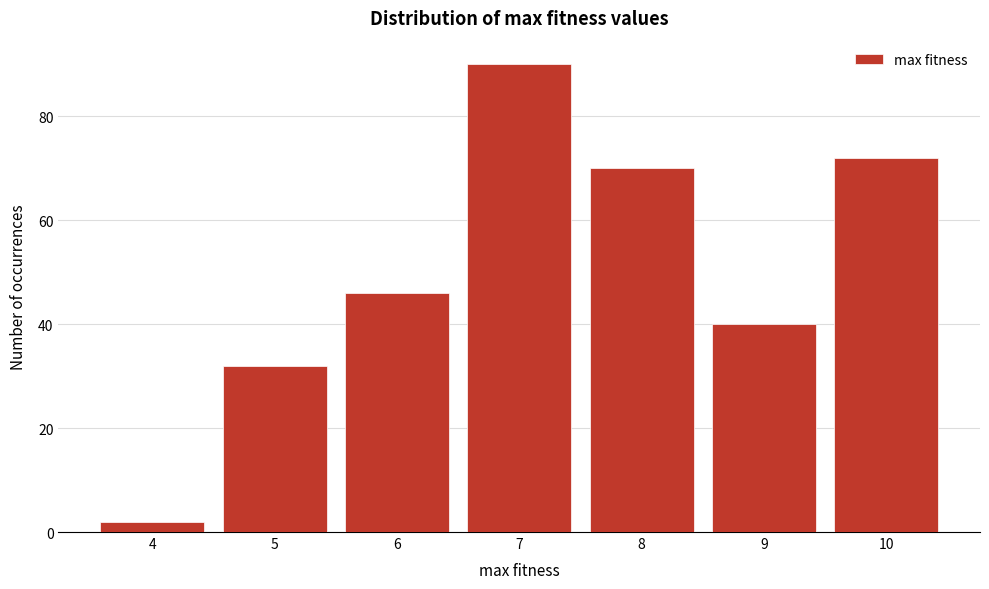

Reading left to right, what are all the values shown in this chart?

4=2	5=32	6=46	7=90	8=70	9=40	10=72